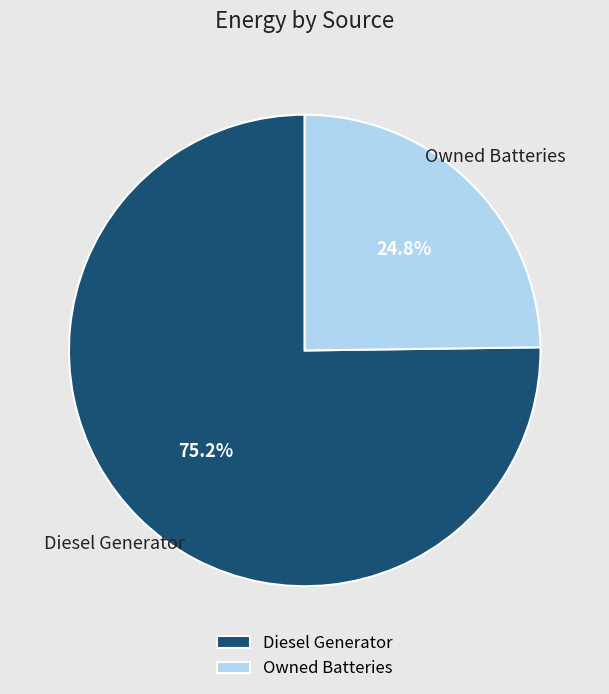

What is the ratio of the value at Owned Batteries to the value at Diesel Generator?

0.3